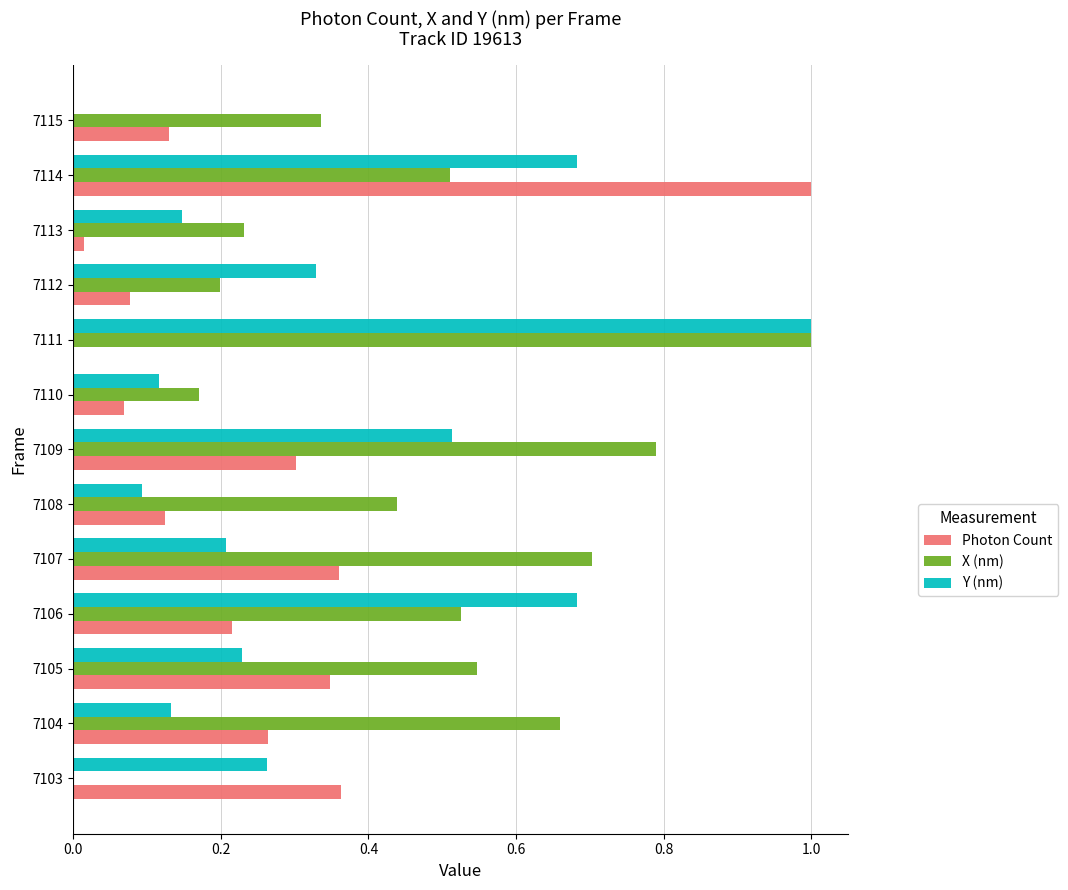

Is the value of Y (nm) at 7103 greater than the value of Photon Count at 7103?

No